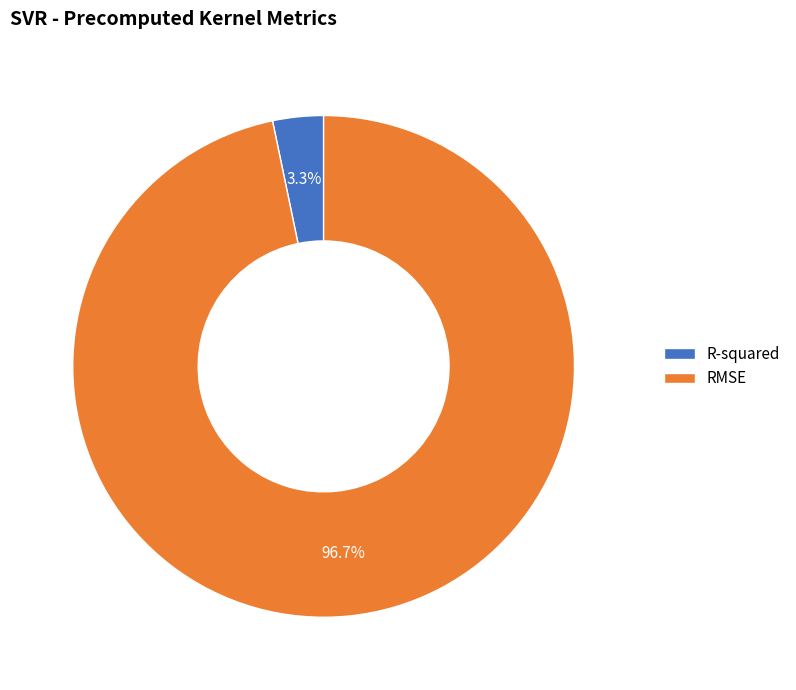

Between RMSE and R-squared, which is larger?

RMSE